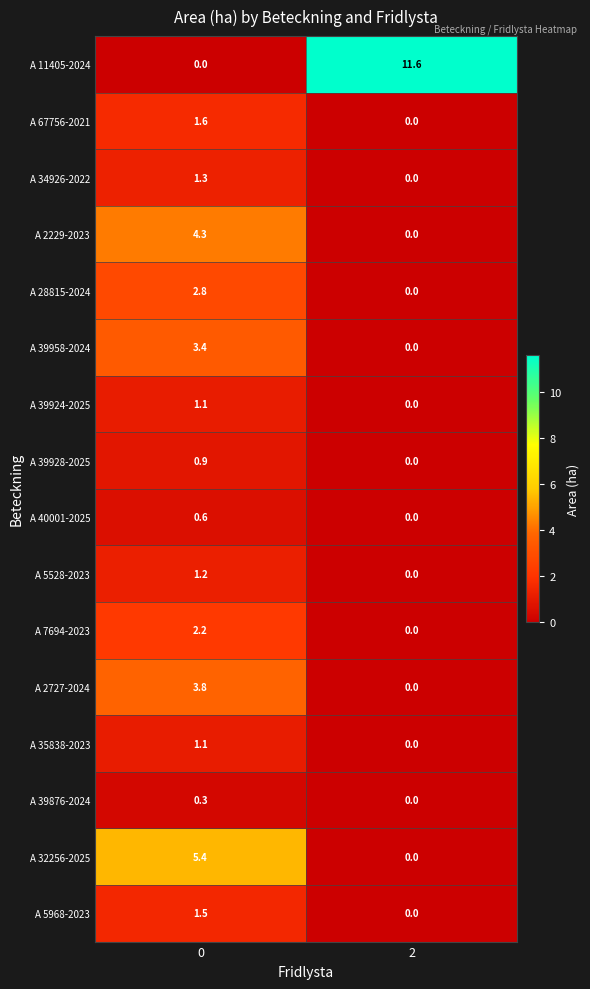

What is the maximum value shown in the chart?

11.6